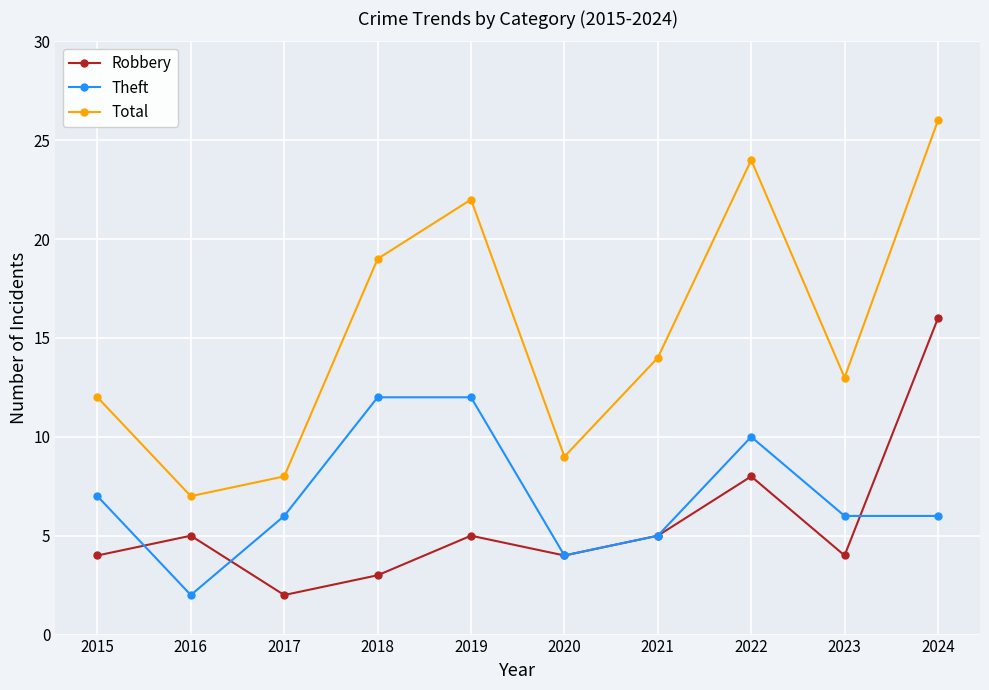

True or false: Total has more than 1 interior local peaks.

True